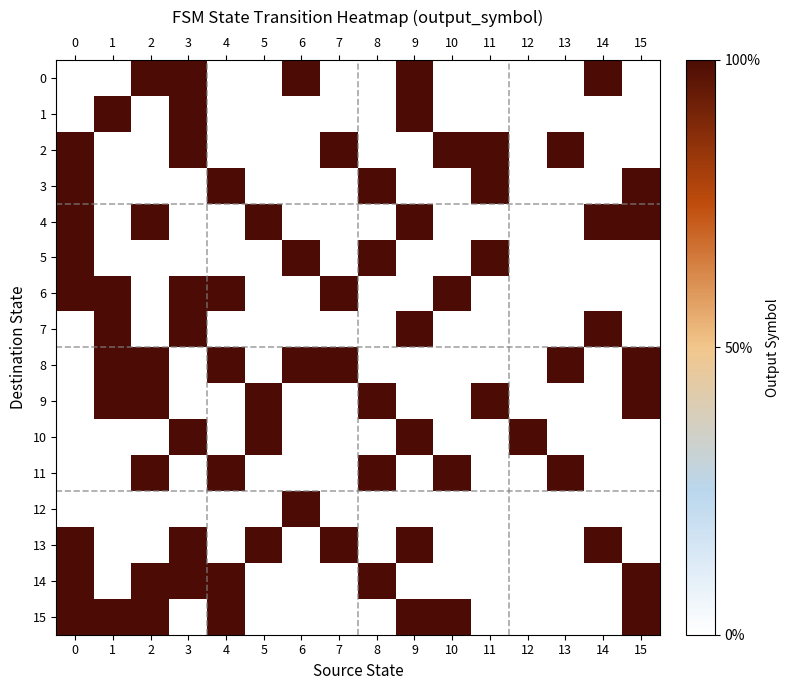

Which category has the highest value across all series?

2